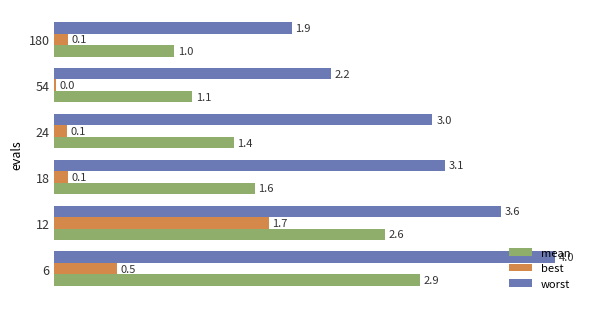

At which category is the sum across all series the highest?

12